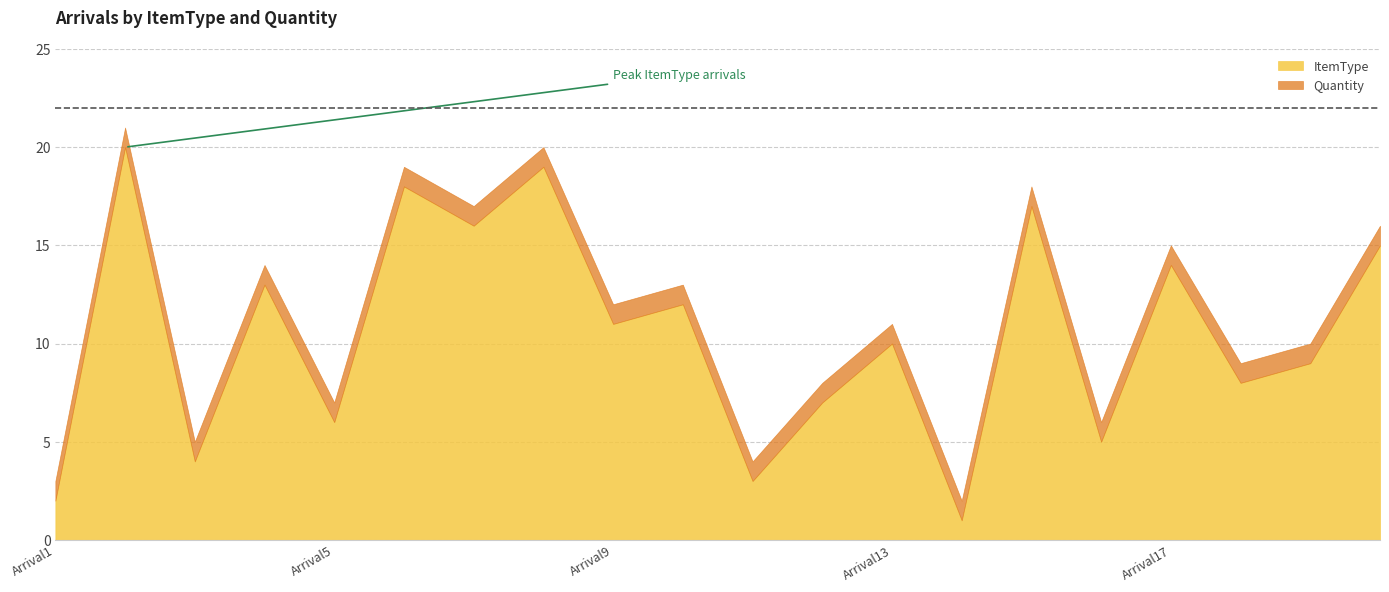

True or false: Quantity and ItemType intersect in this chart.

False